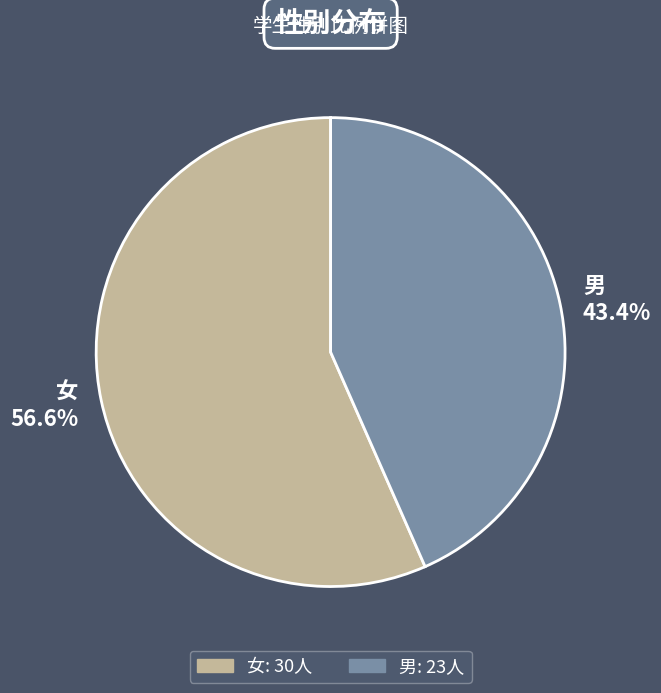

To the nearest percent, what is the combined percentage of 女 and 男?

100%